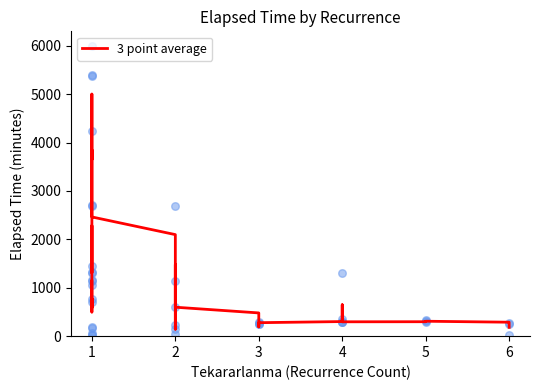

Between 23 and 21, which is larger?

23